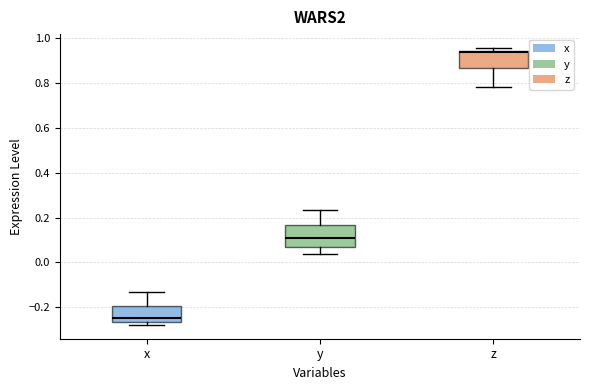

Reading left to right, read every box against the y-axis: the position of its median line, the range the box covers, and the ends of its whiskers. The values are not printed on the chart, so give them approximately, as read against the axis.

x: median -0.24, box -0.26 to -0.20, whiskers -0.28 to -0.14
y: median 0.12, box 0.08 to 0.16, whiskers 0.04 to 0.24
z: median 0.94 (just below the box's upper edge), box 0.86 to 0.94, whiskers 0.78 to 0.96